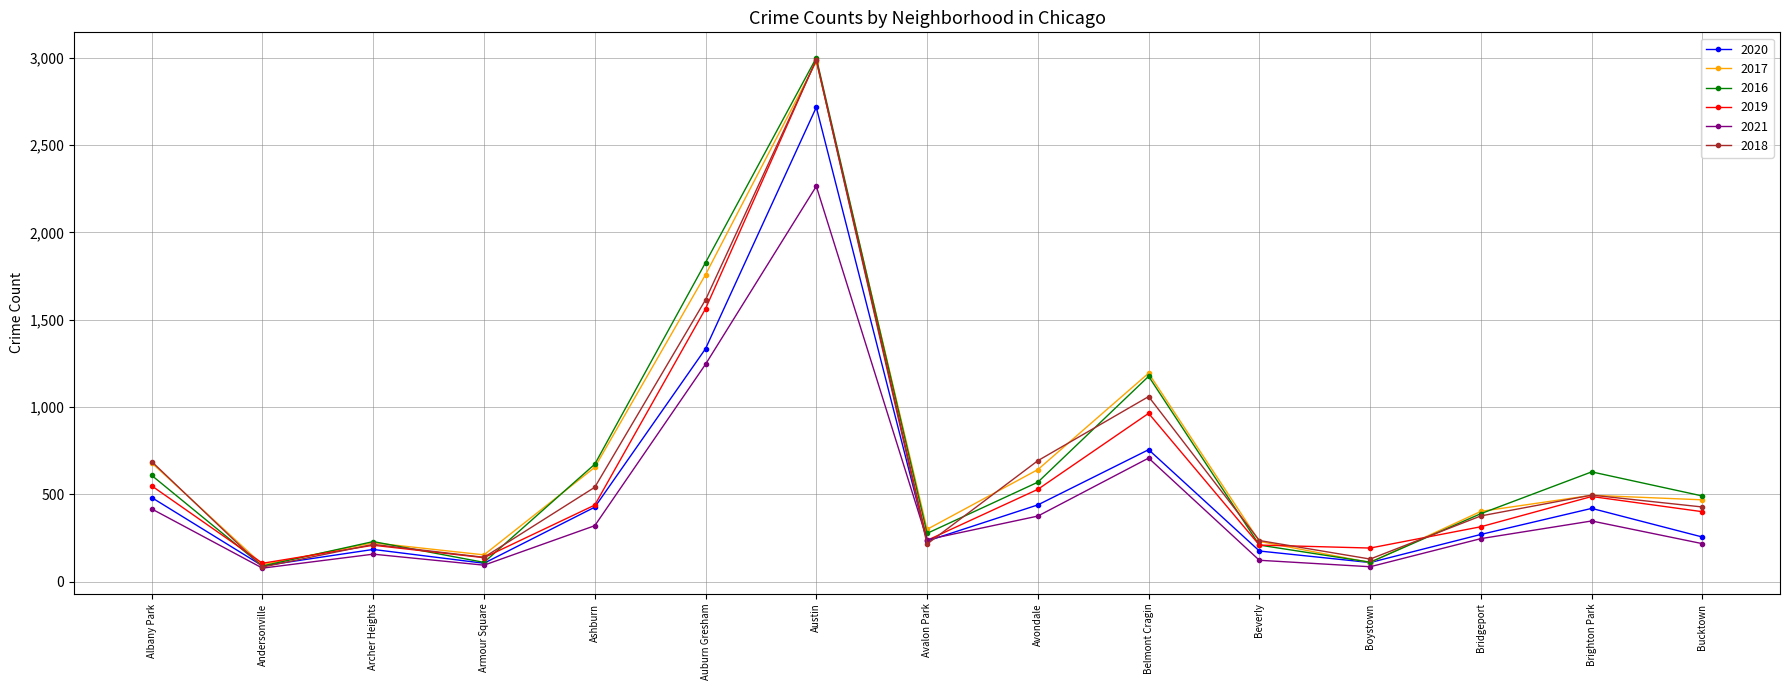

How many series are shown in this chart?

6